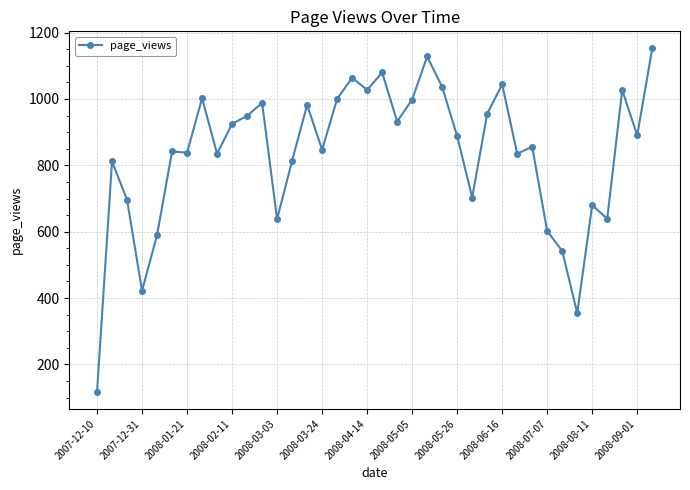

True or false: the data has more than 2 interior local peaks.

True